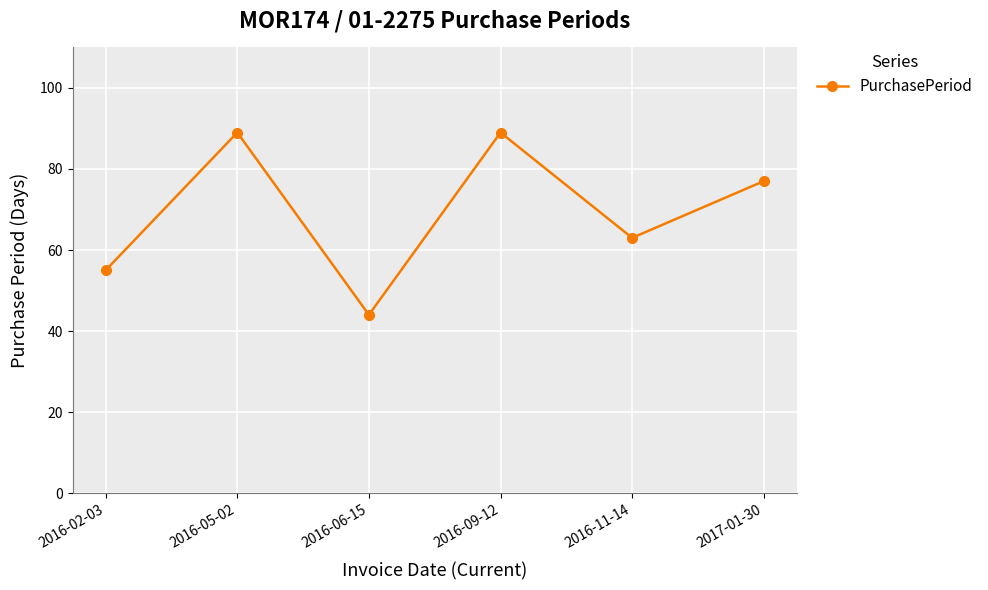

What is the ratio of the value at 2016-06-15 to the value at 2016-05-02?

0.5